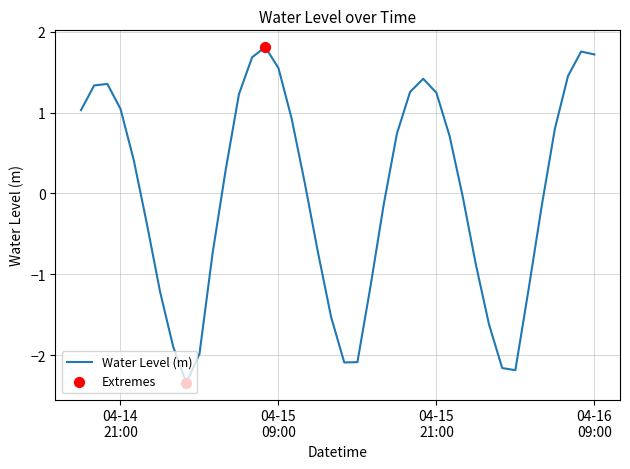

What is the difference between the maximum and minimum values?

4.2